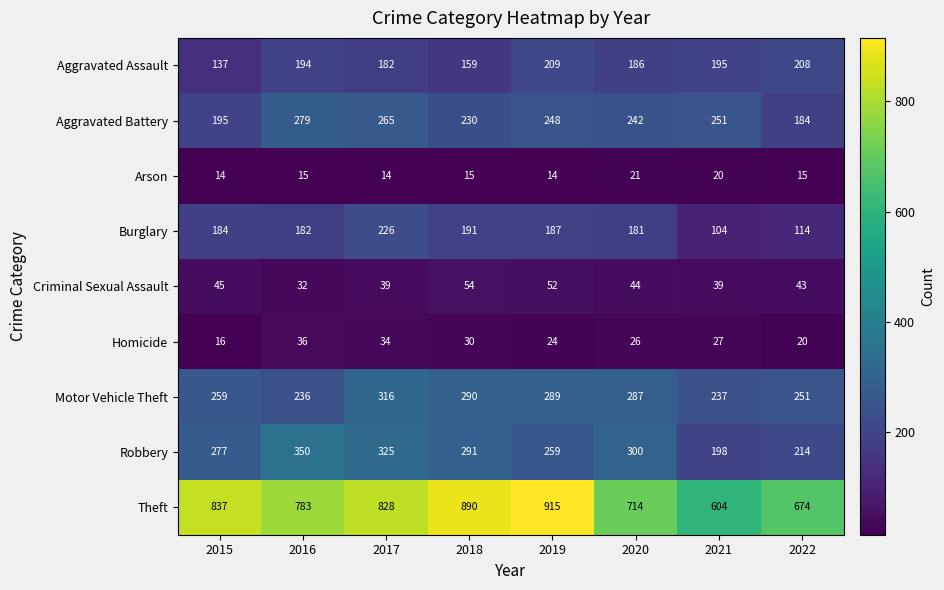

What is the highest value of the Motor Vehicle Theft series?

316